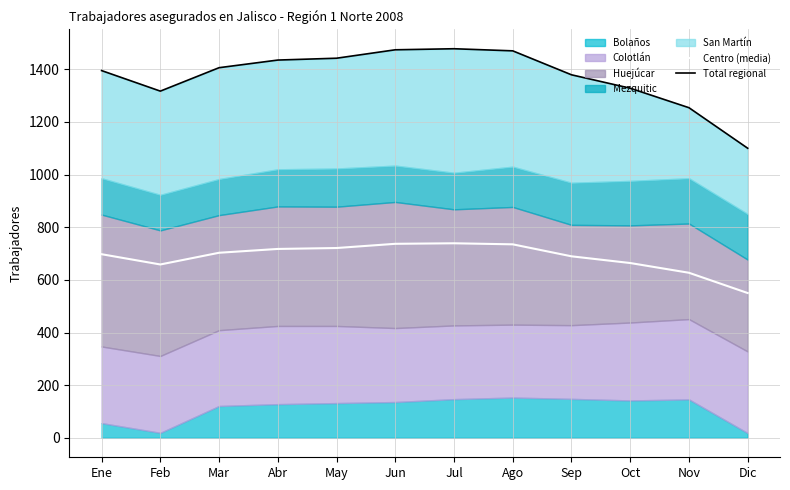

What is the value of the Centro (media) point at the 7th from the left?

739.0